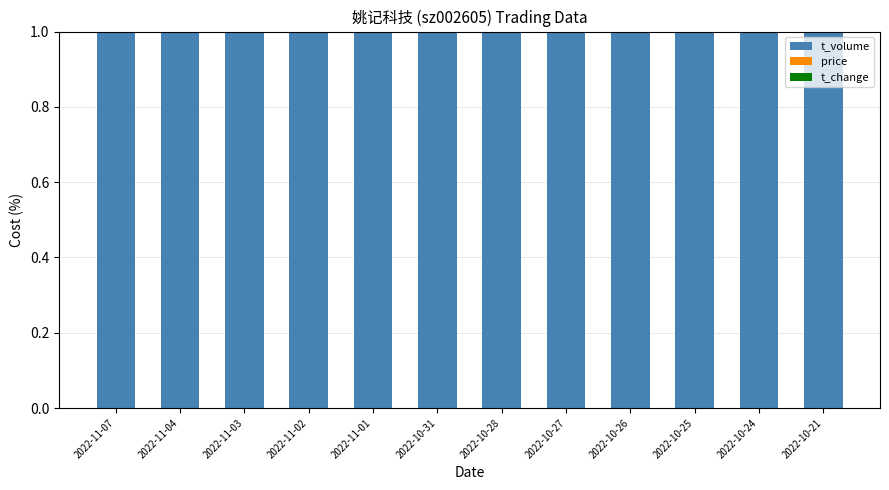

What is the maximum value for t_volume?

1.0